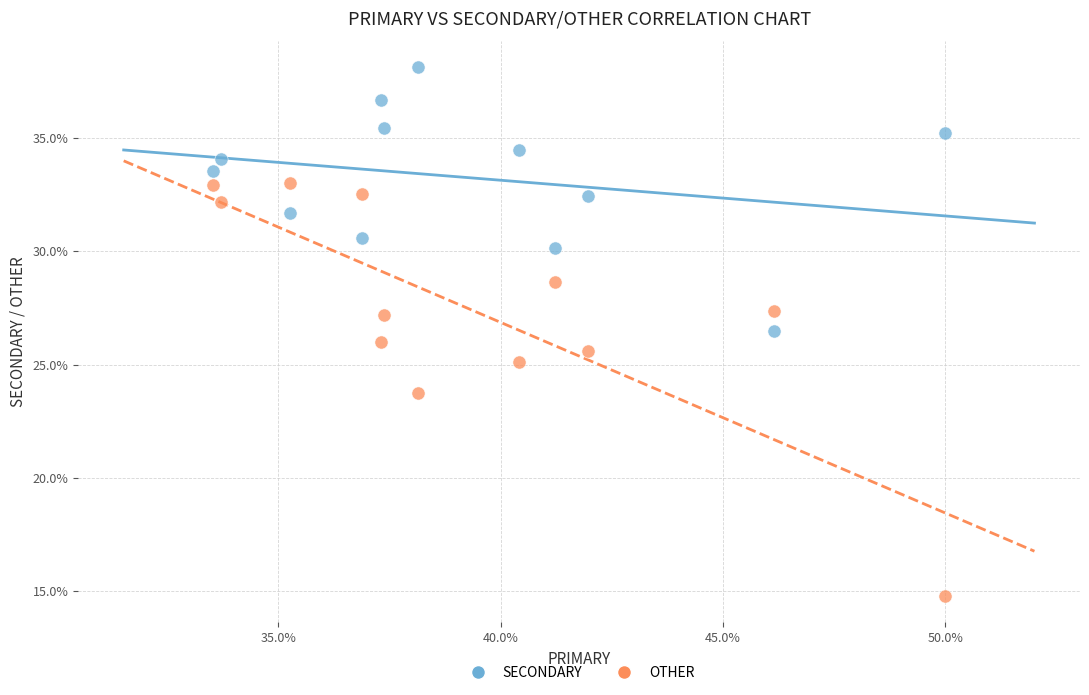

Which series contains the highest Y value?

SECONDARY